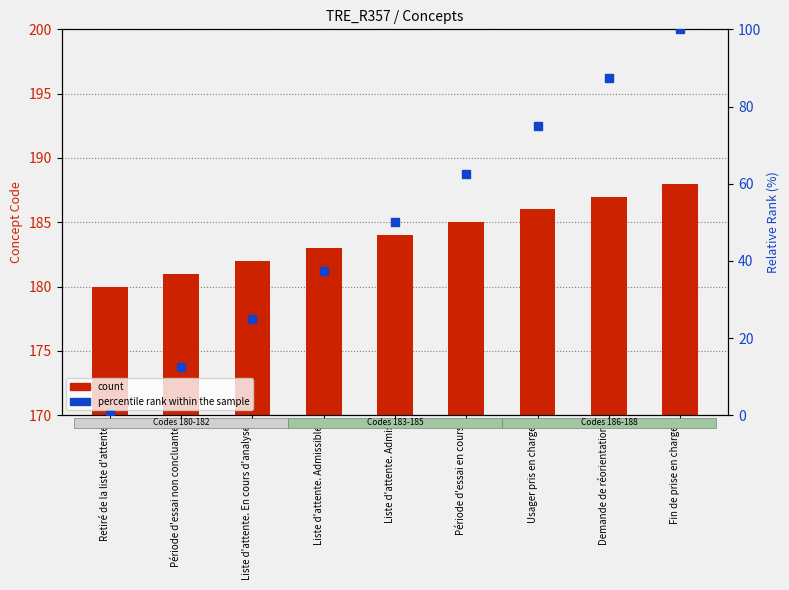

Which series contains the lowest Y value?

percentile rank within the sample